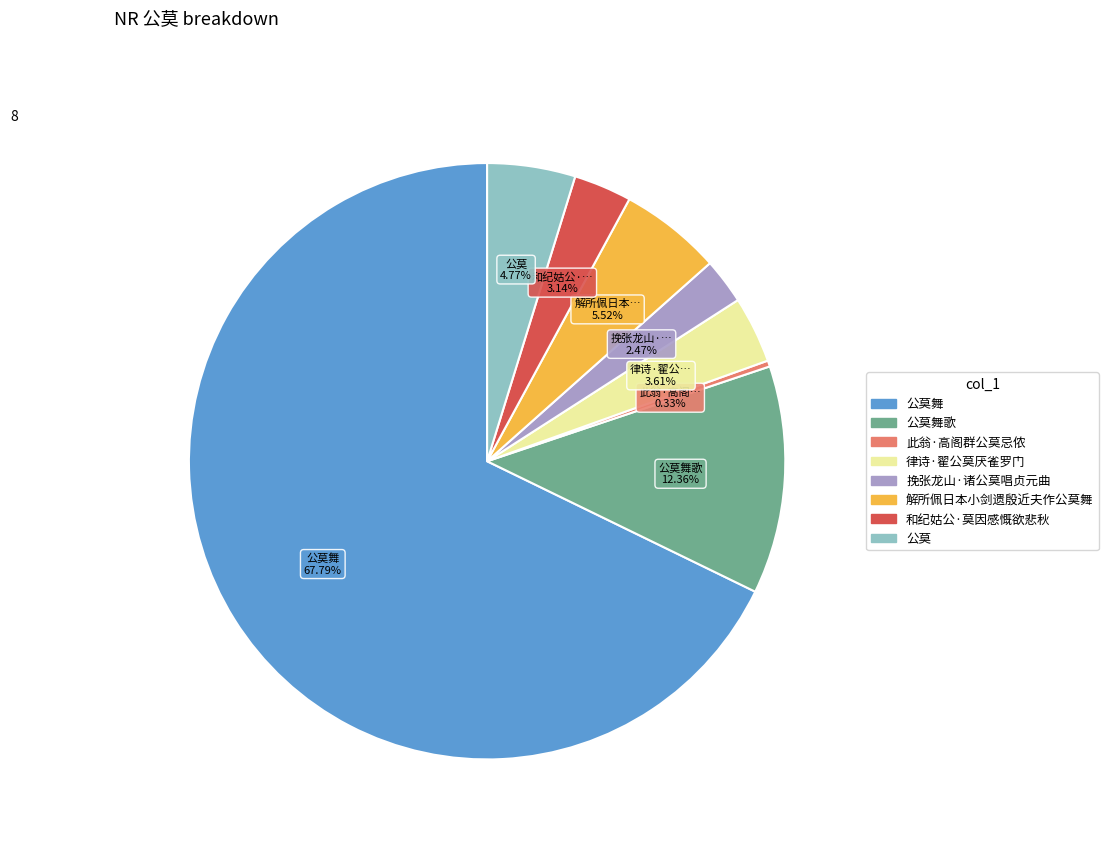

Is there a majority slice in this chart?

Yes